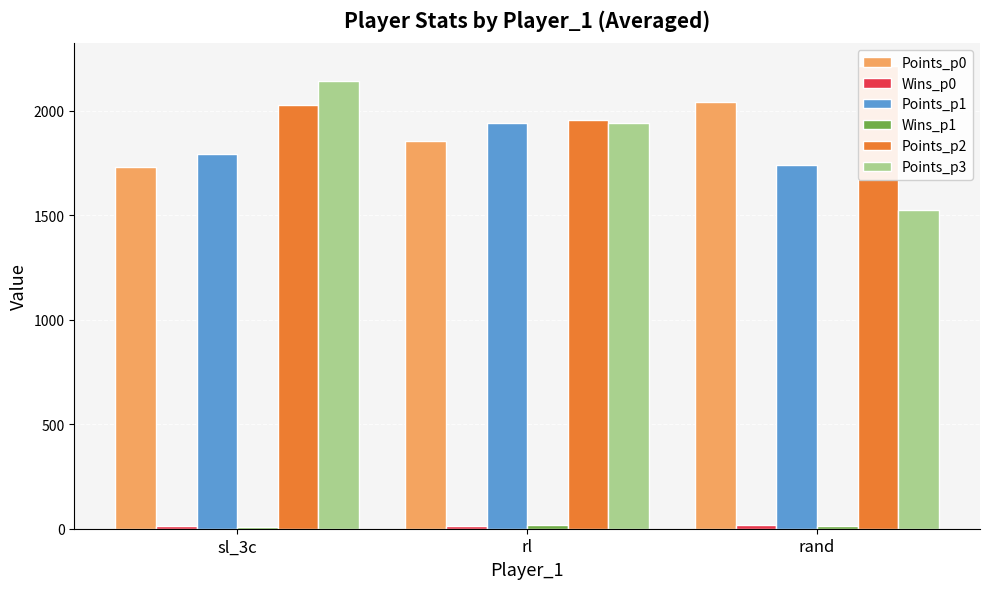

At which label does Points_p3 reach its peak?

sl_3c